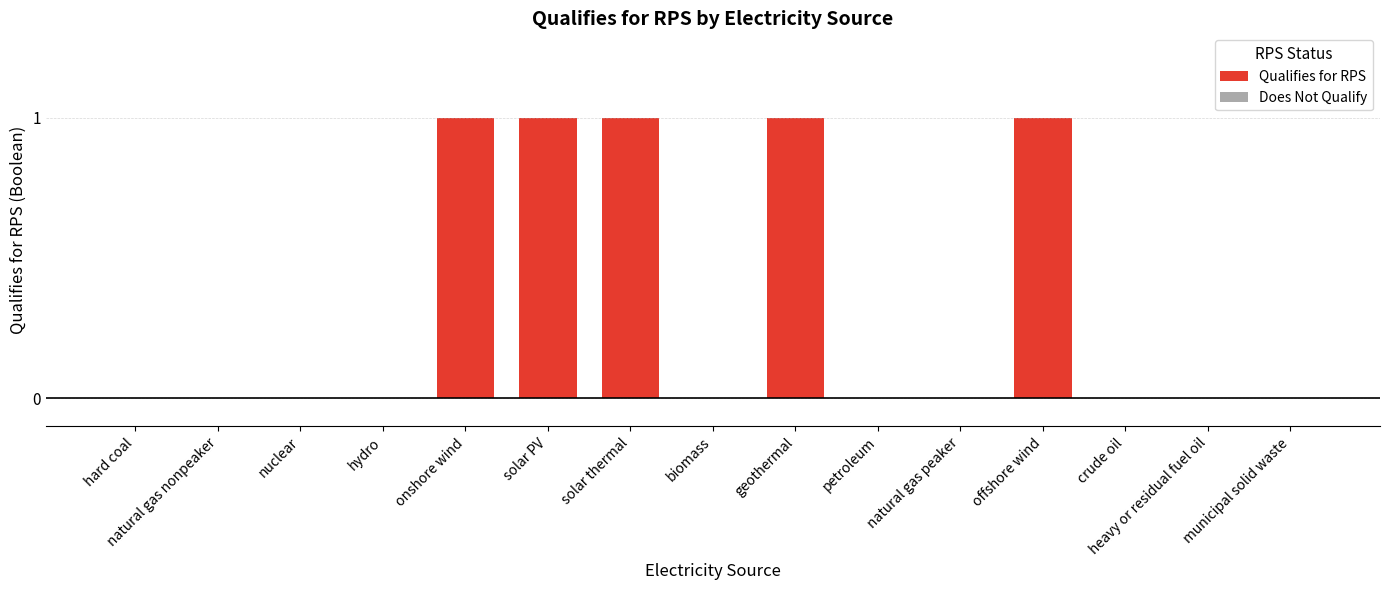

Rank the categories by value from highest to lowest.

onshore wind, solar PV, solar thermal, geothermal, offshore wind, hard coal, natural gas nonpeaker, nuclear, hydro, biomass, petroleum, natural gas peaker, crude oil, heavy or residual fuel oil, municipal solid waste